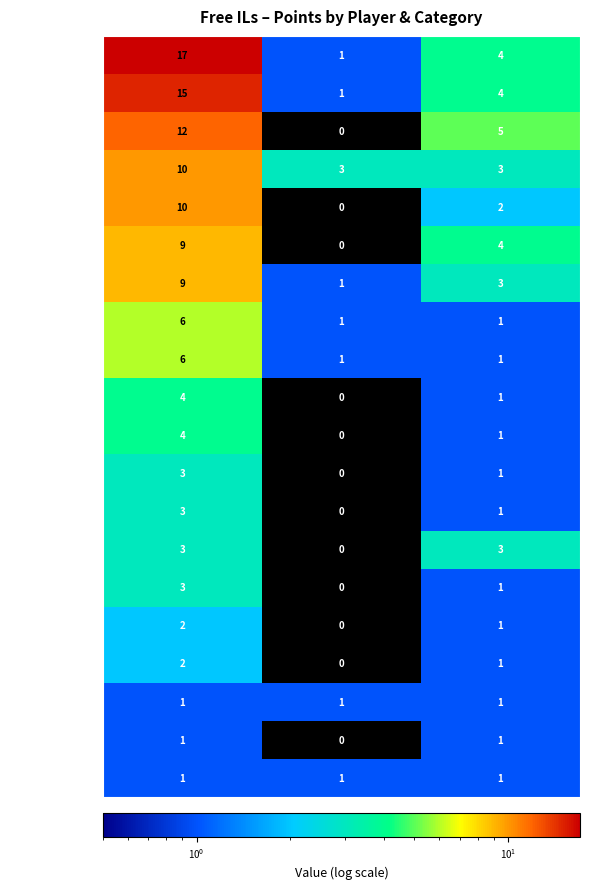

True or false: Jukatox has a value of 12 at Points.

True